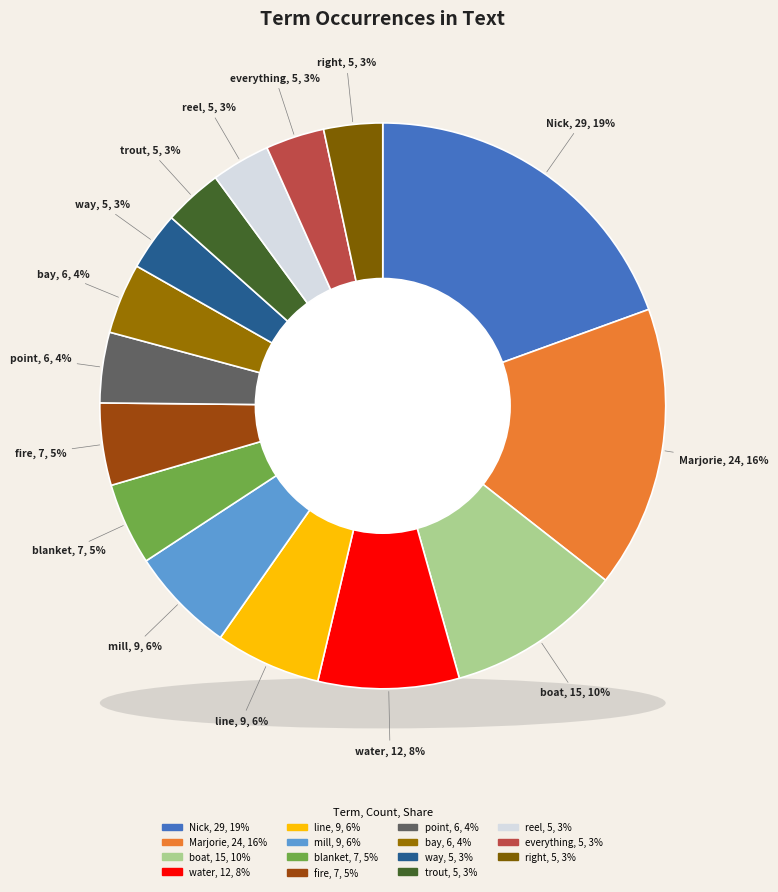

To the nearest percent, what is the average slice percentage?

7%